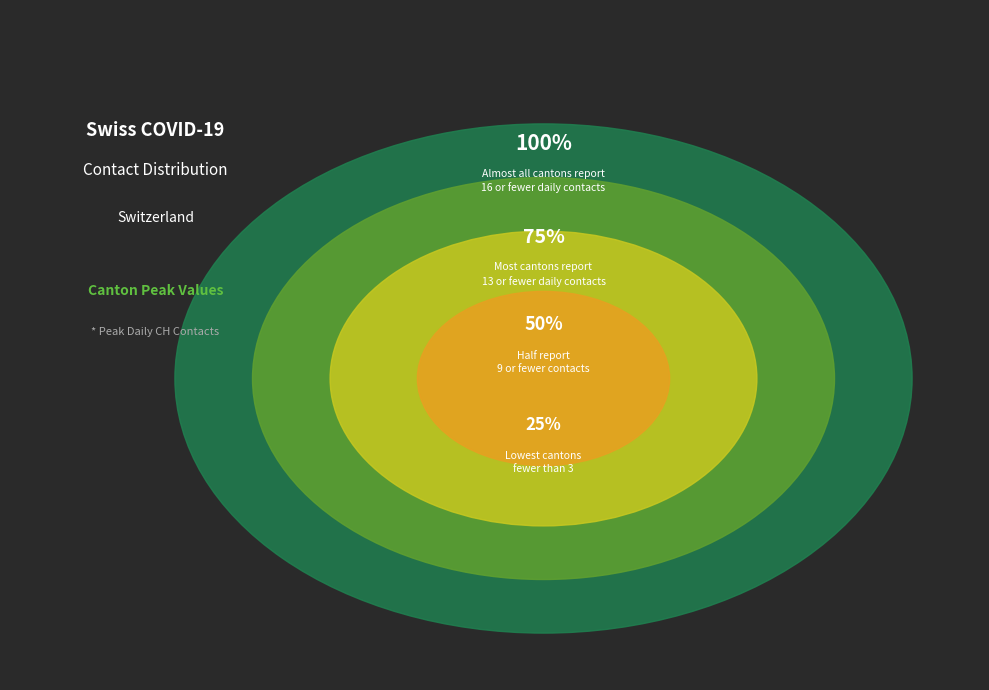

Is the sum of TI (9) and GR (12) greater than half?

No